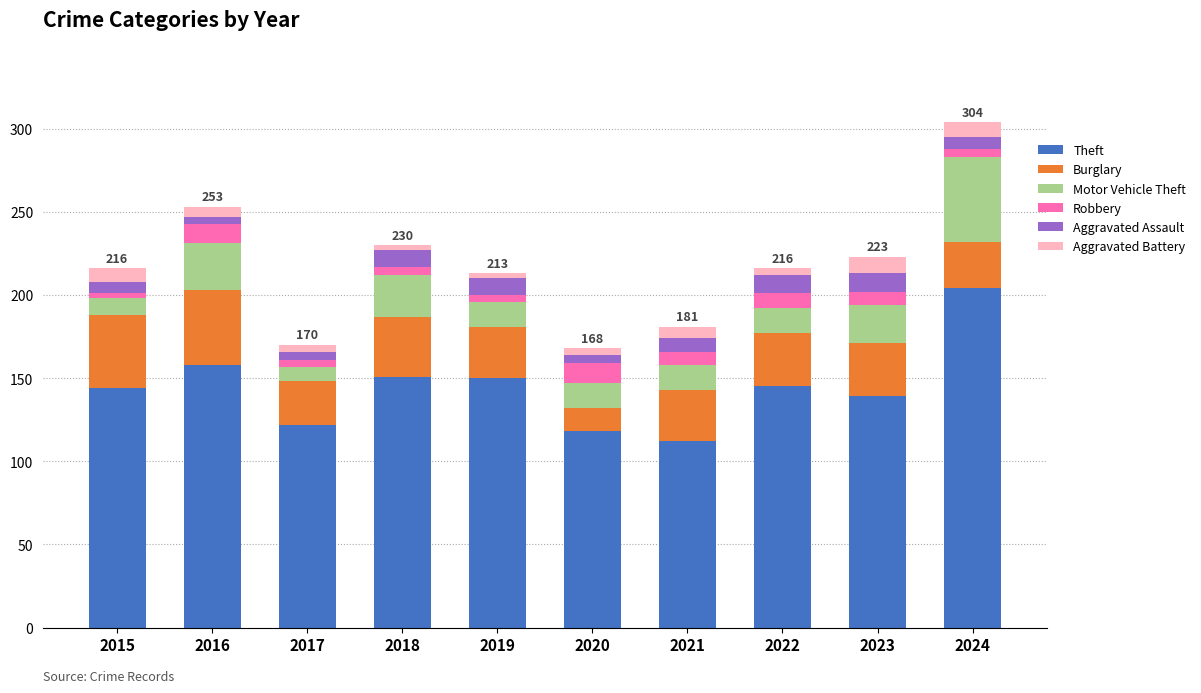

What is the difference between the maximum and minimum values in the Theft series?

92